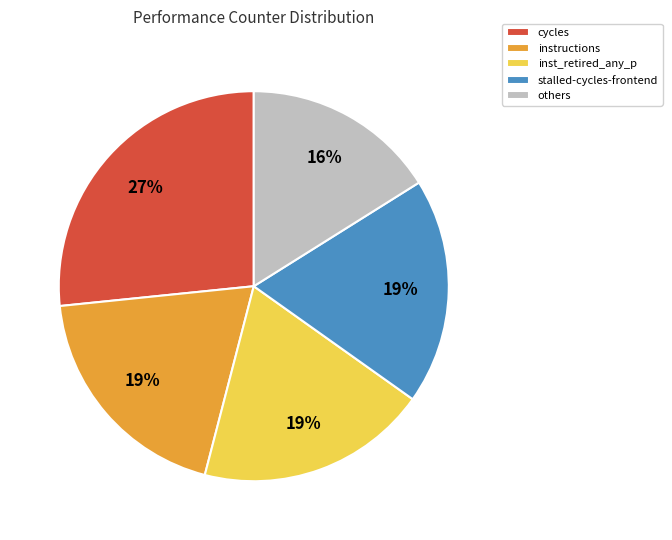

Is the sum of stalled-cycles-frontend and instructions greater than half?

No